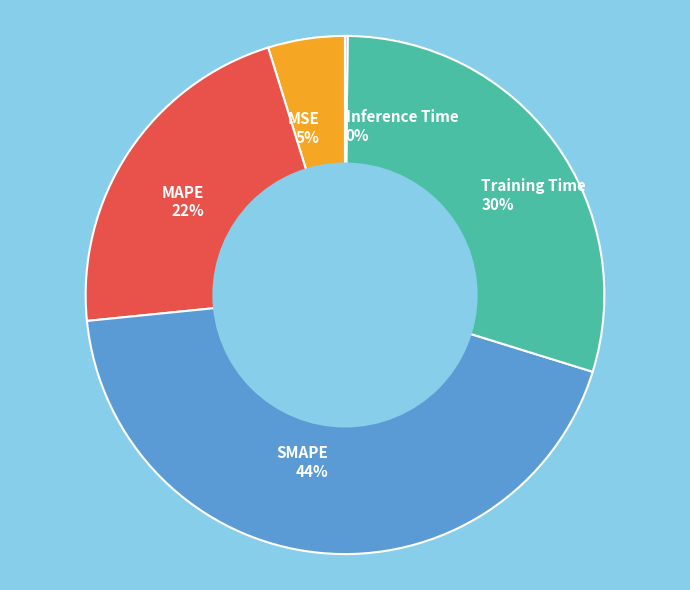

True or false: MSE accounts for 5% of the total.

True